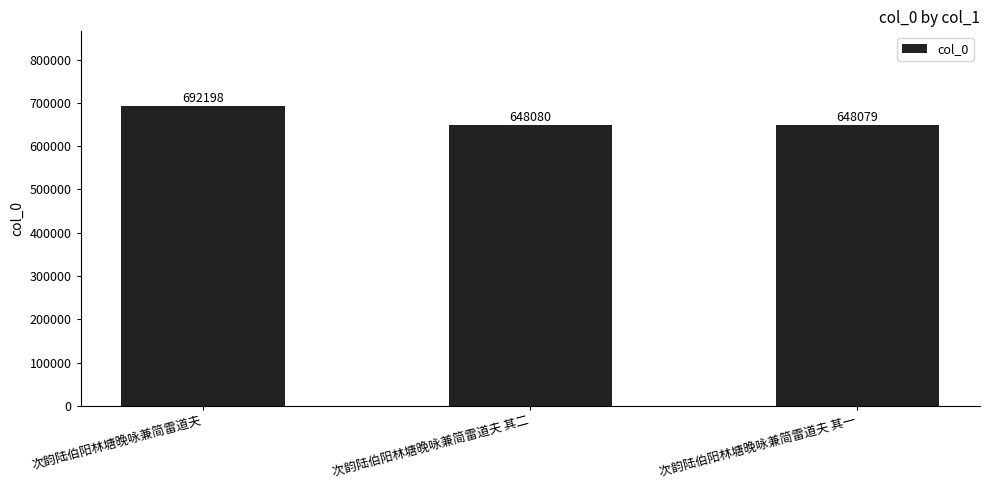

True or false: the data shows 1163856 at 次韵陆伯阳林塘晚咏兼简雷道夫 其二.

False